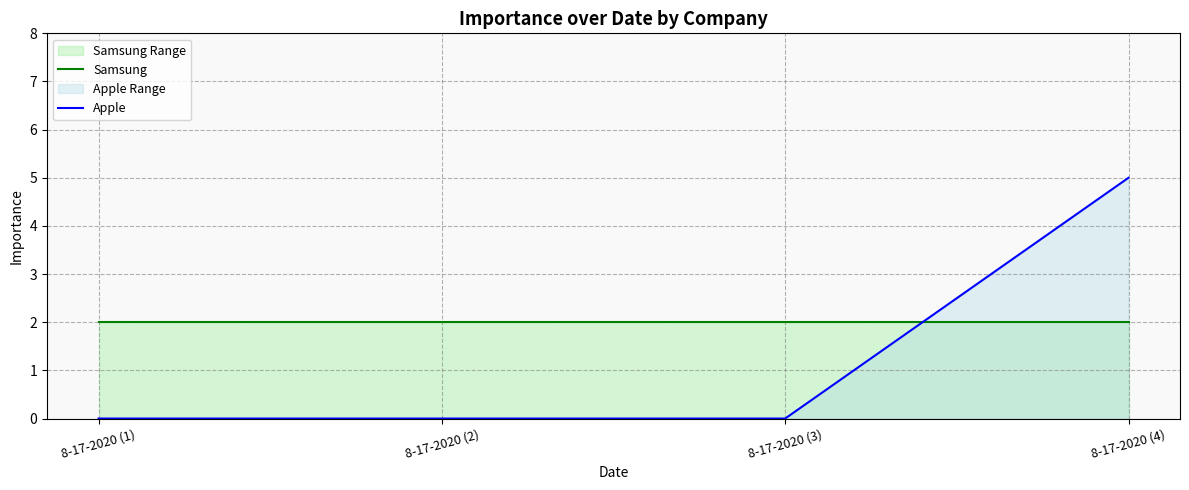

True or false: Samsung has a value of 2 at 8-17-2020 (3).

True